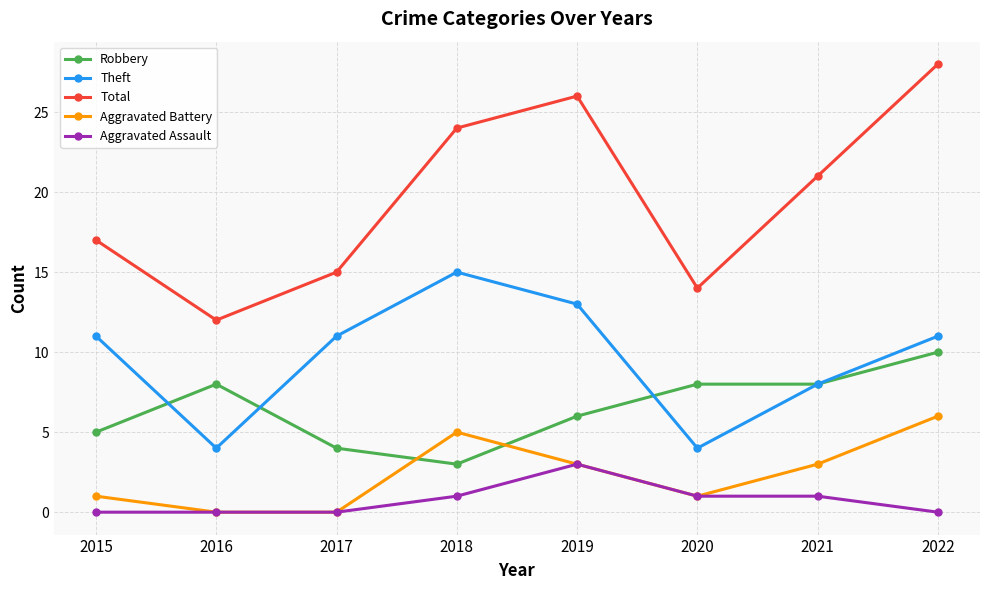

Is this an area chart (filled region under the line)?

No